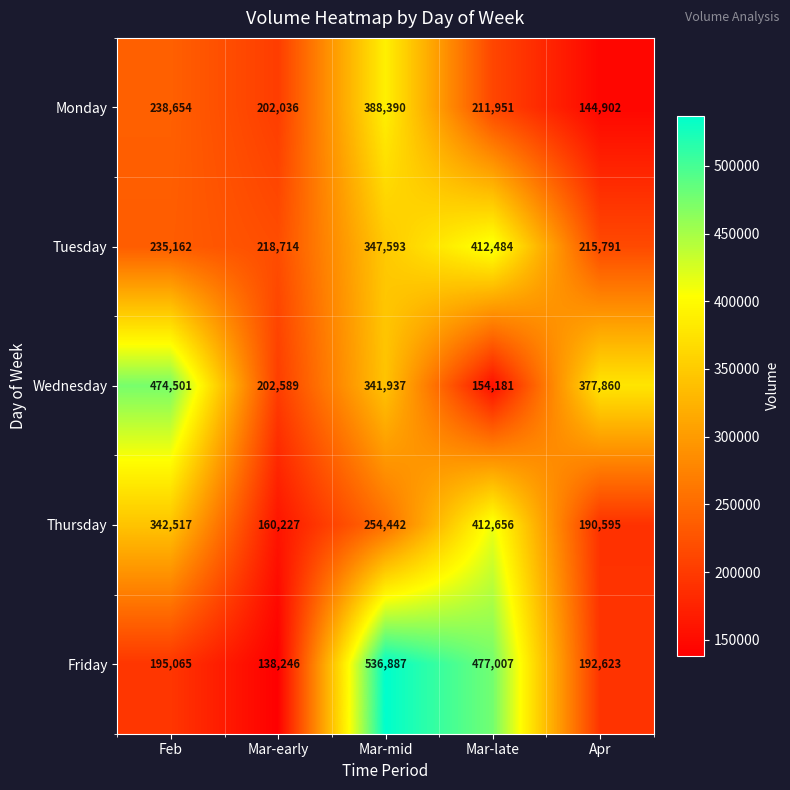

What is the difference between the Monday values at Feb and Mar-early?

36618